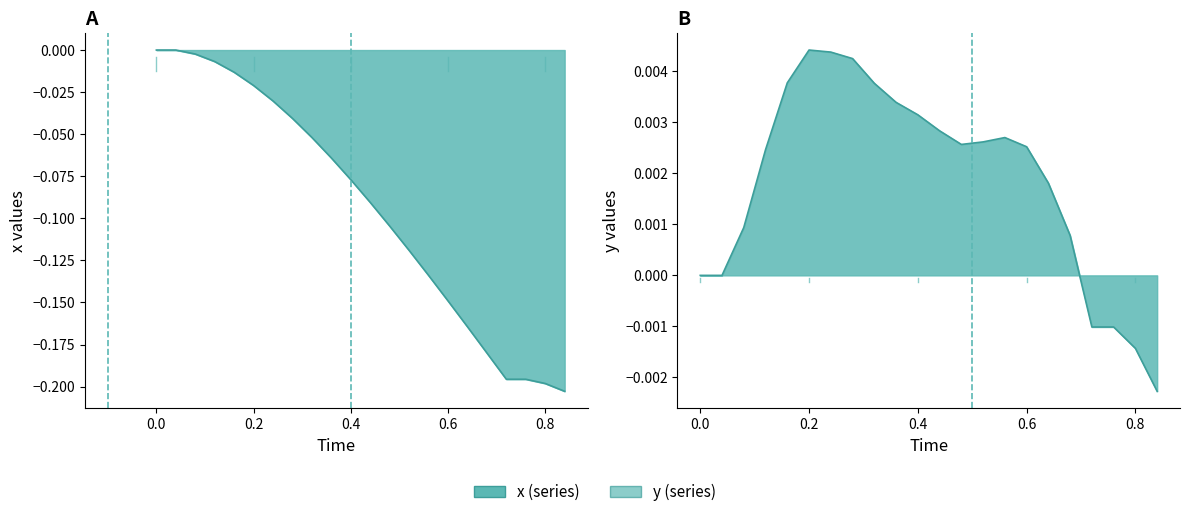

Does the chart display data point markers on the line(s)?

No